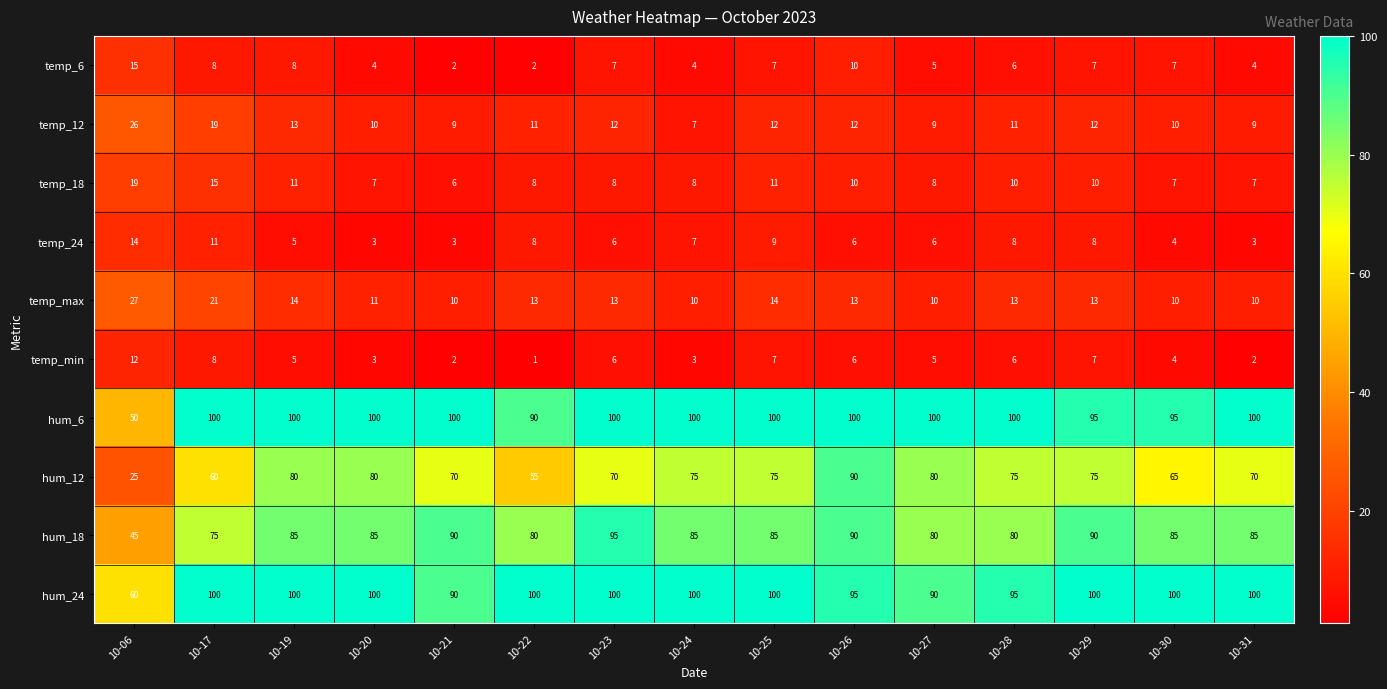

Is the value of hum_12 at 10-27 greater than the value of hum_24 at 10-26?

No